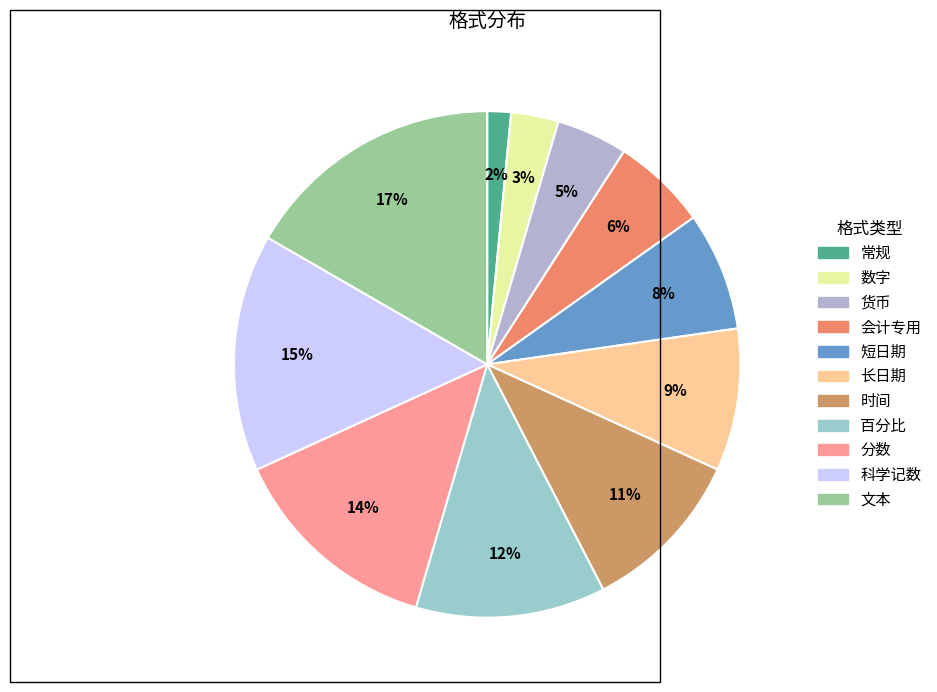

How many segments does this pie chart have?

11